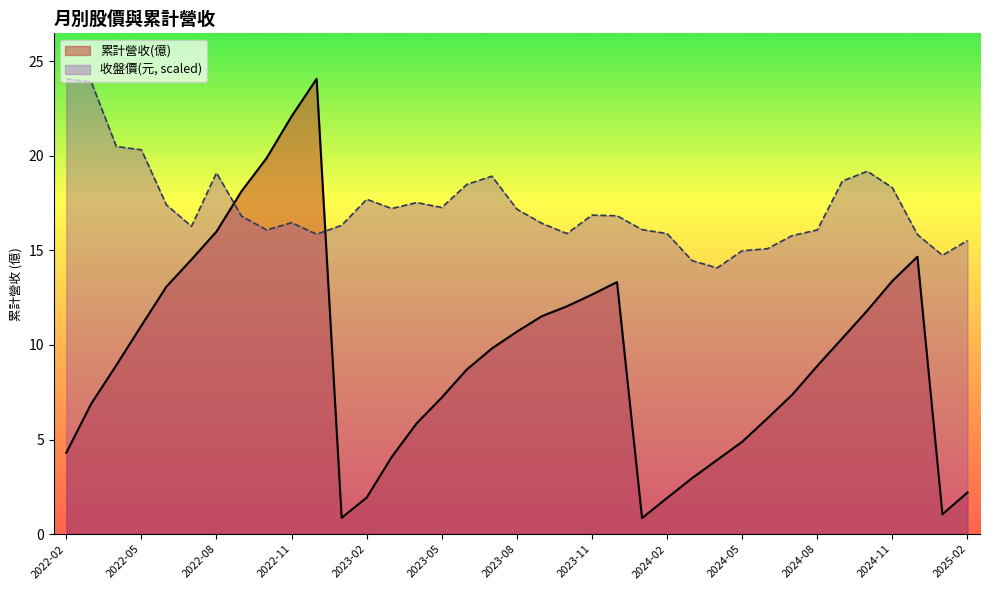

True or false: 累計營收(億) has more than 2 points higher than both neighbors.

True